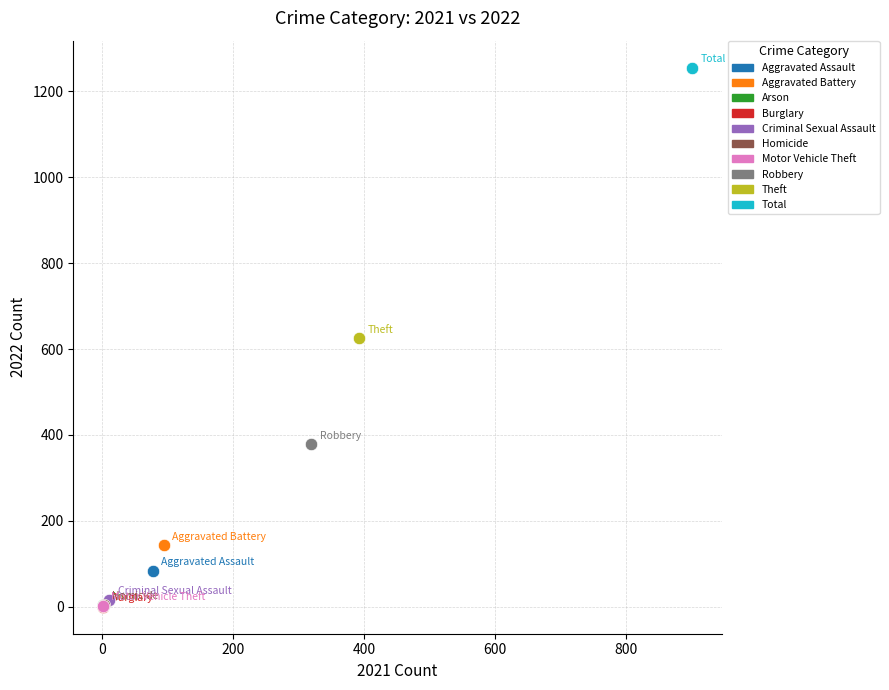

What are all the series names shown in the legend?

Aggravated Assault, Aggravated Battery, Arson, Burglary, Criminal Sexual Assault, Homicide, Motor Vehicle Theft, Robbery, Theft, Total